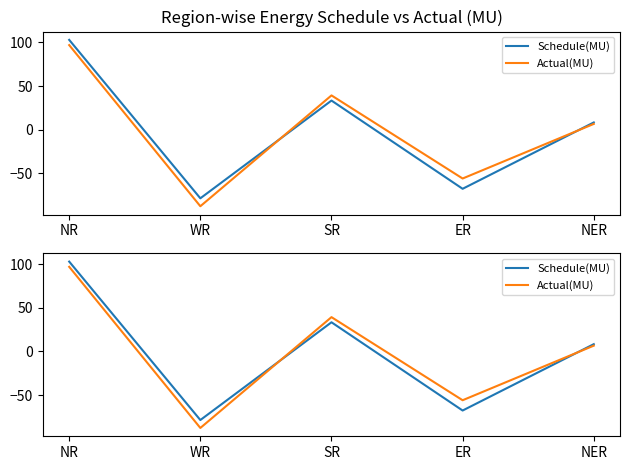

Reading right to left, extract all data points from this chart.

Schedule(MU): NER=8.3	ER=-67.8	SR=33.4	WR=-78.7	NR=103.0
Actual(MU): NER=6.6	ER=-56.0	SR=39.3	WR=-87.8	NR=97.0